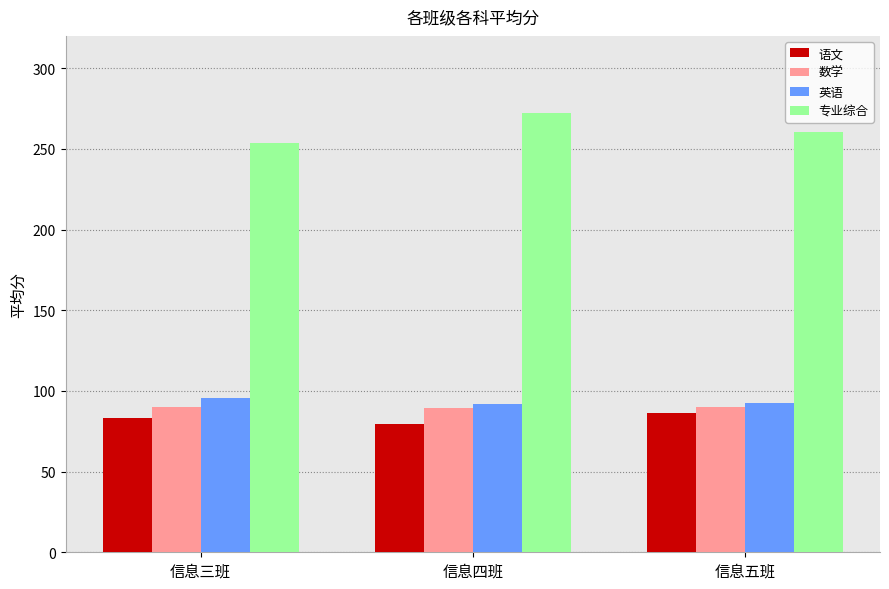

What is the label of the 3rd bar from the left?

信息五班